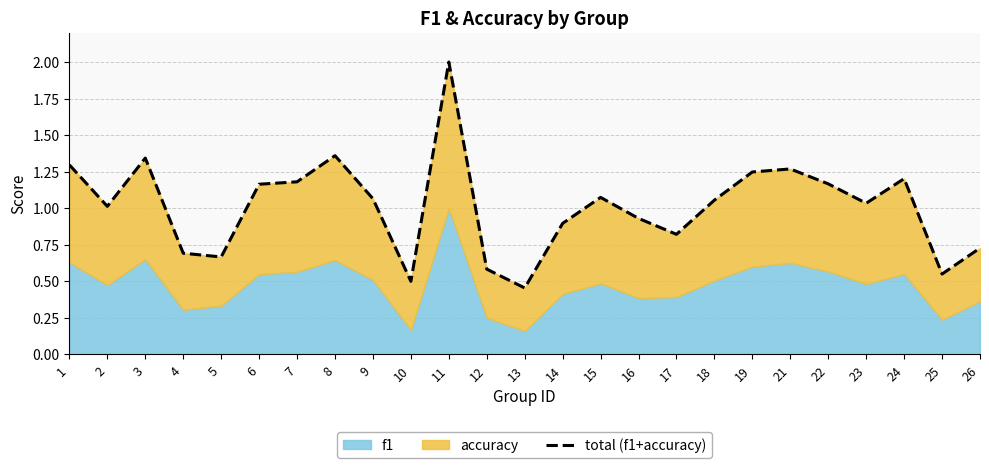

Reading right to left, transcribe all the data shown in this chart.

26=0.7	25=0.5	24=1.2	23=1.0	22=1.2	21=1.3	19=1.2	18=1.1	17=0.8	16=0.9	15=1.1	14=0.9	13=0.5	12=0.6	11=2.0	10=0.5	9=1.1	8=1.4	7=1.2	6=1.2	5=0.7	4=0.7	3=1.3	2=1.0	1=1.3